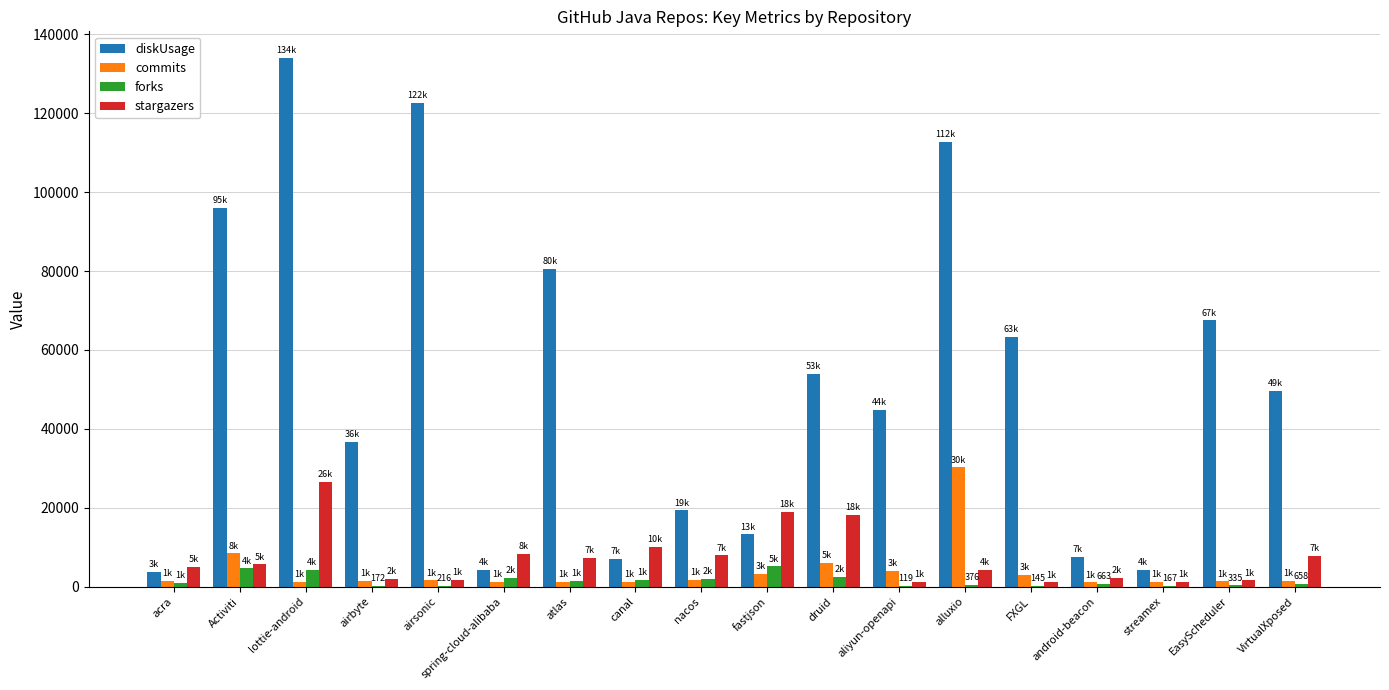

The diskUsage series shows 19342 at nacos. True or false?

True